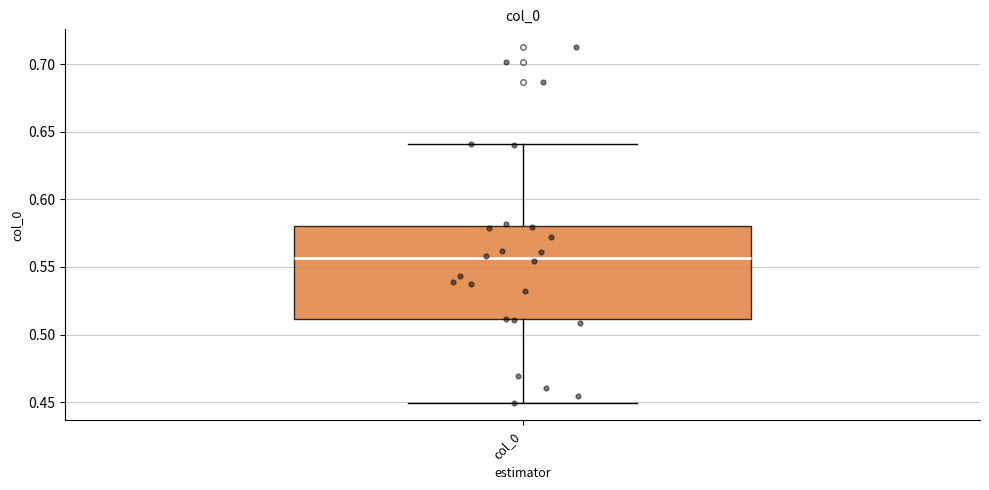

Read this box plot against the y-axis: the position of the median line, the range covered by the box, and the ends of both whiskers. The values are not printed on the chart, so give them approximately, as read against the axis.

median 0.555, box 0.510 to 0.580, whiskers 0.450 to 0.640